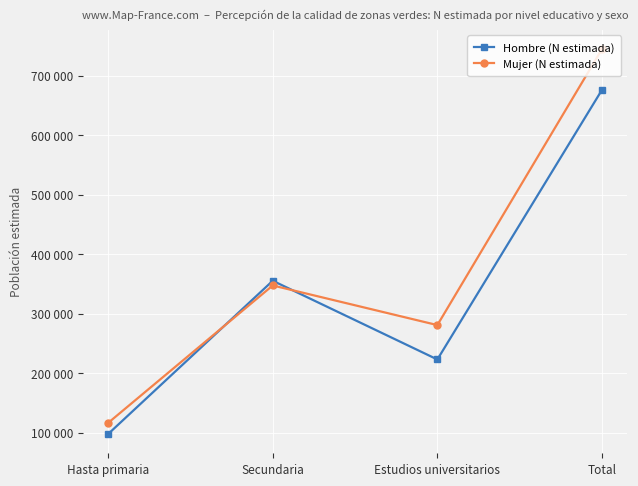

At which label does Hombre (N estimada) reach its peak?

Total